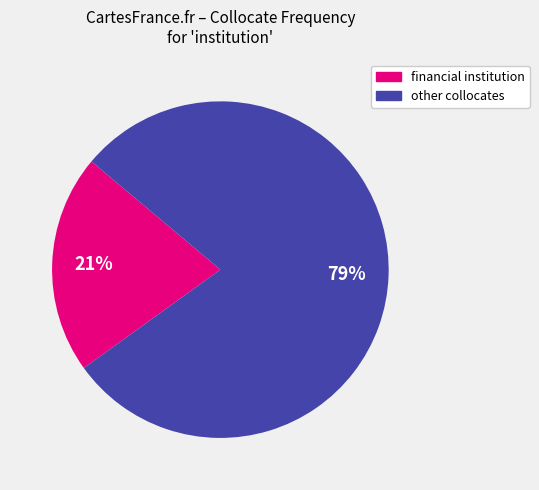

Does any single category account for the majority?

Yes